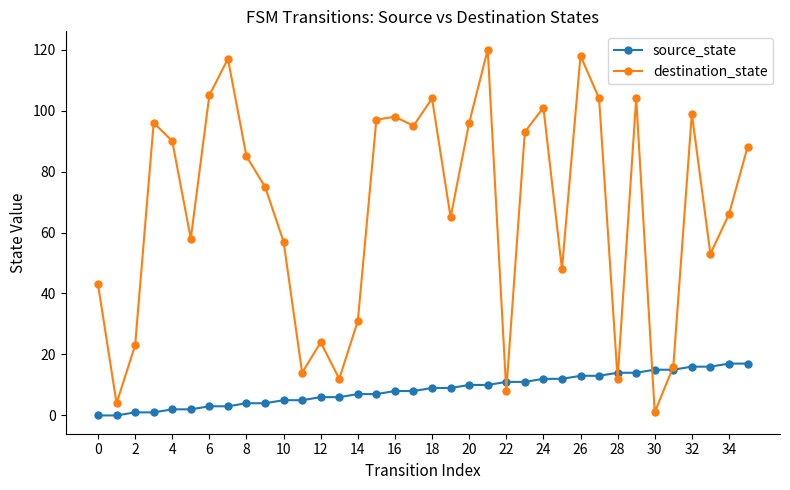

At how many categories does at least one series exceed 20?

29